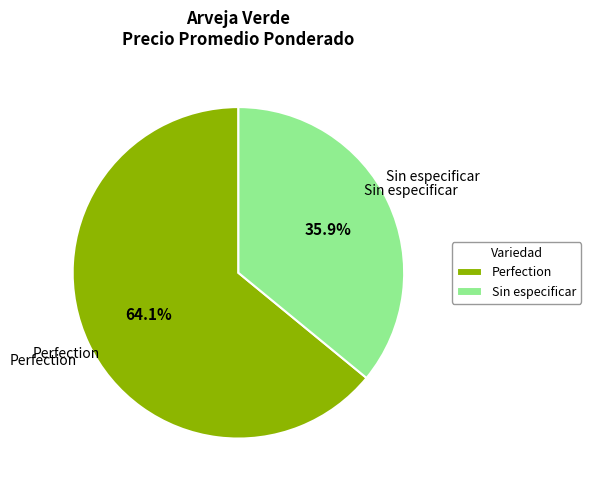

To the nearest percent, what is the difference between the largest and smallest slice percentages?

28%